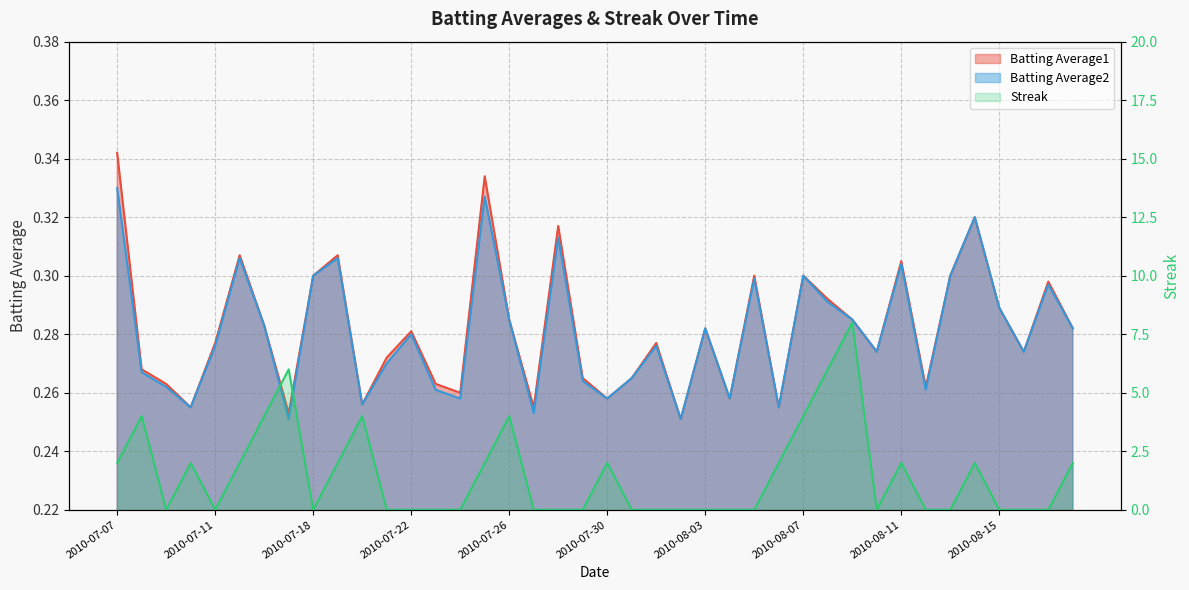

True or false: Streak and Batting Average2 cross at least once.

True